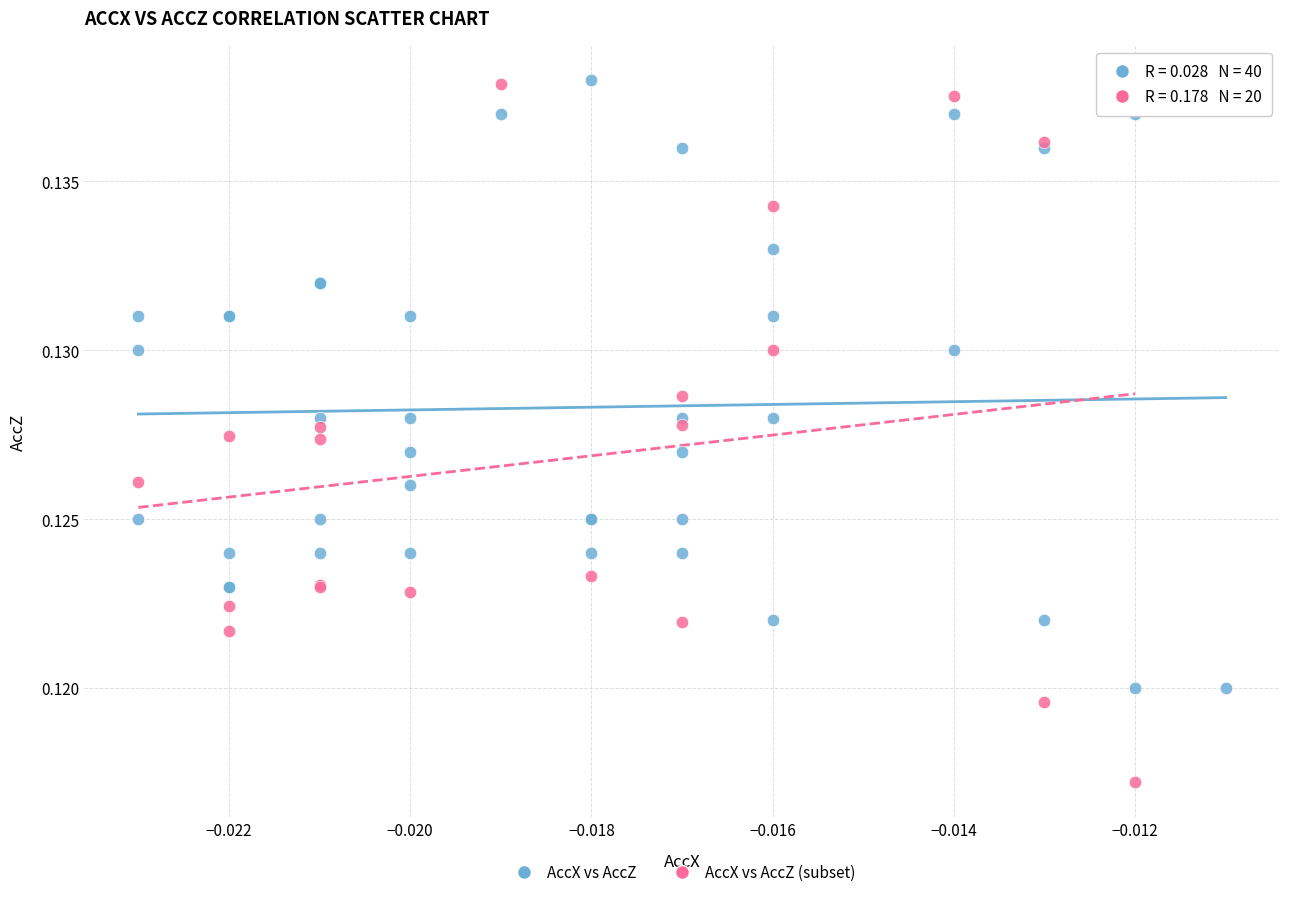

Which series has the widest spread of Y values?

AccX vs AccZ (subset)